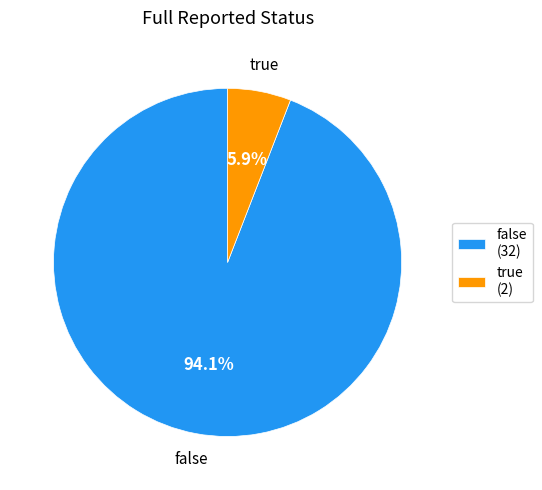

What portion of the pie excludes true?

94.1%